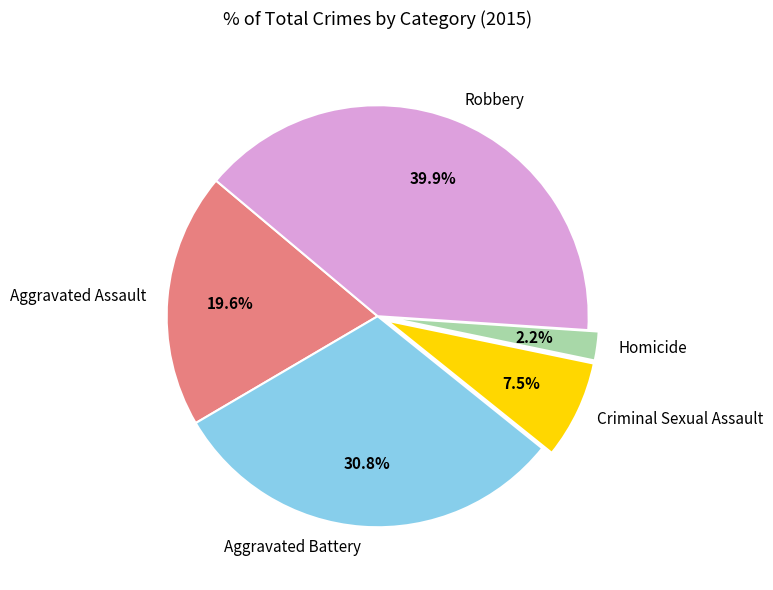

Count the number of slices in the pie.

5